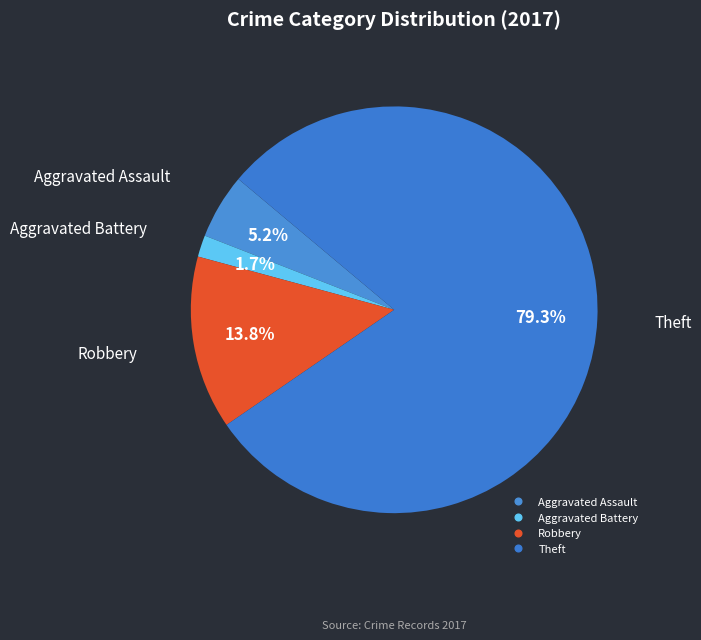

Do Theft and Aggravated Battery together represent more than half of the pie?

Yes